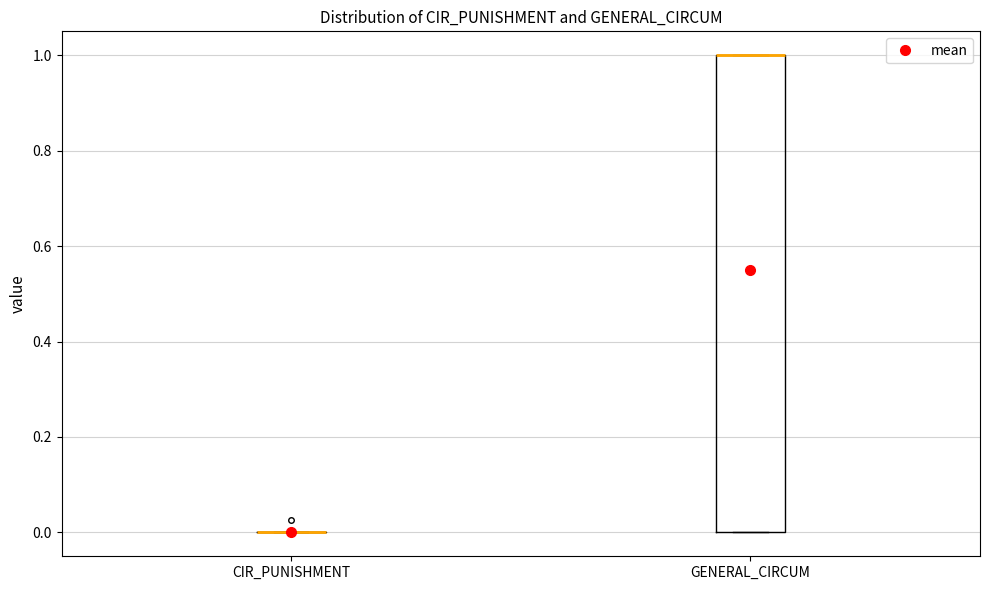

Comparing the boxes themselves (not the whiskers), which one is the tallest?

GENERAL_CIRCUM